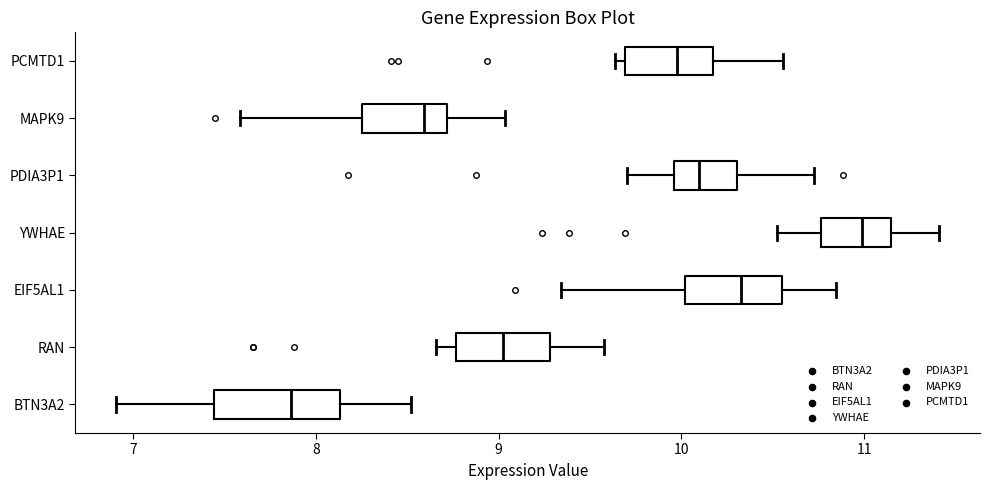

Which box is the widest, from its left edge to its right edge?

BTN3A2